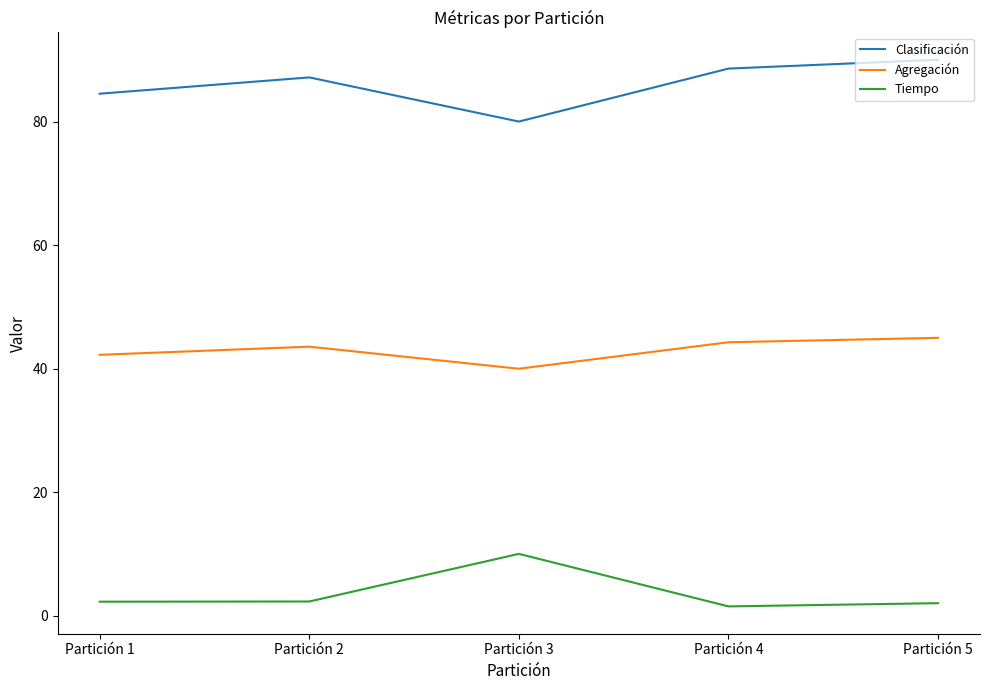

What is the difference between the maximum and second lowest values in the Agregación series?

2.7